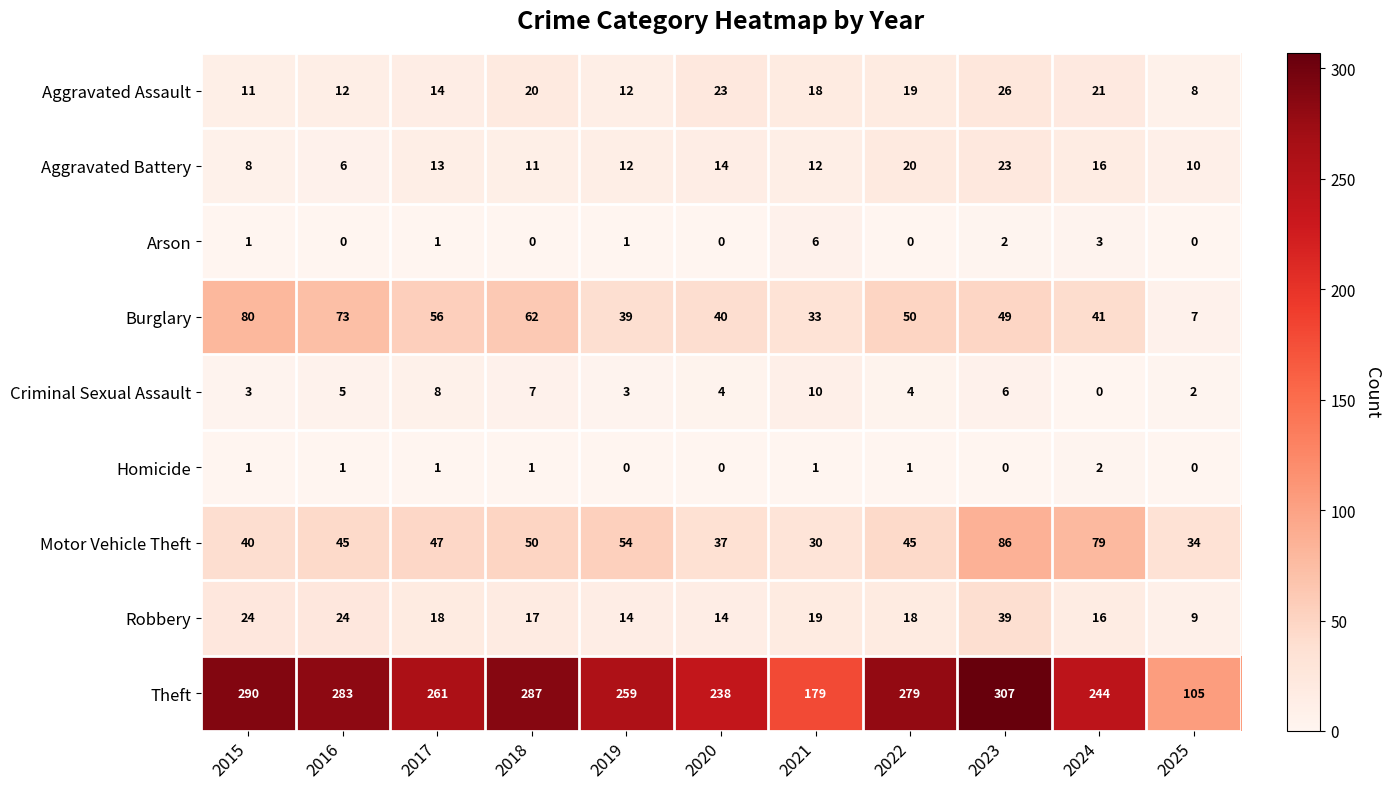

At which label is Motor Vehicle Theft closest to 58?

2019